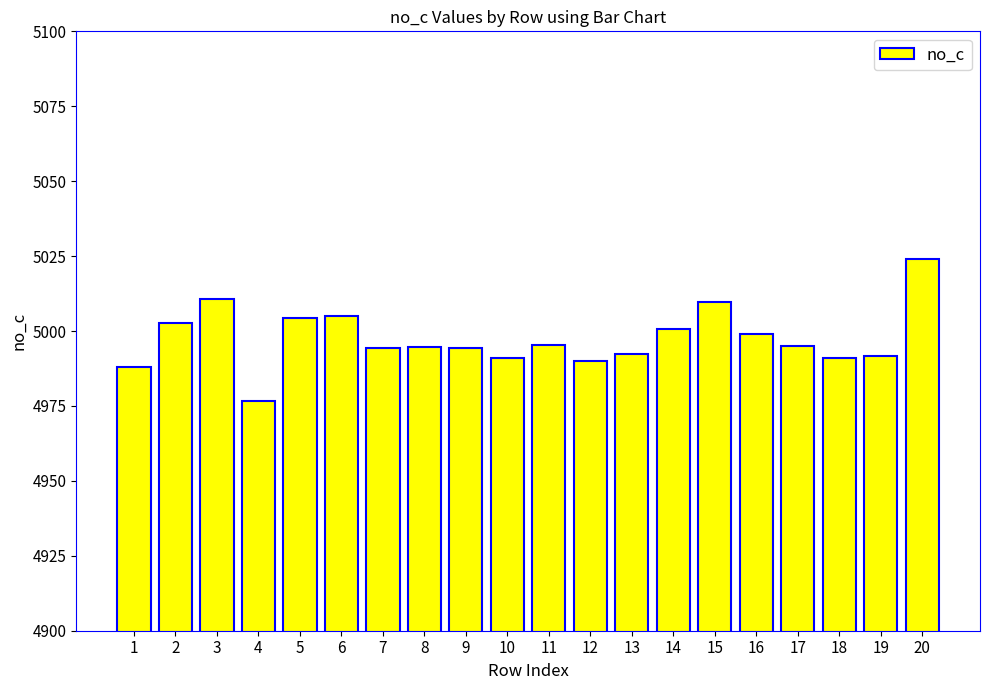

True or false: the data shows 1920.9 at 17.

False